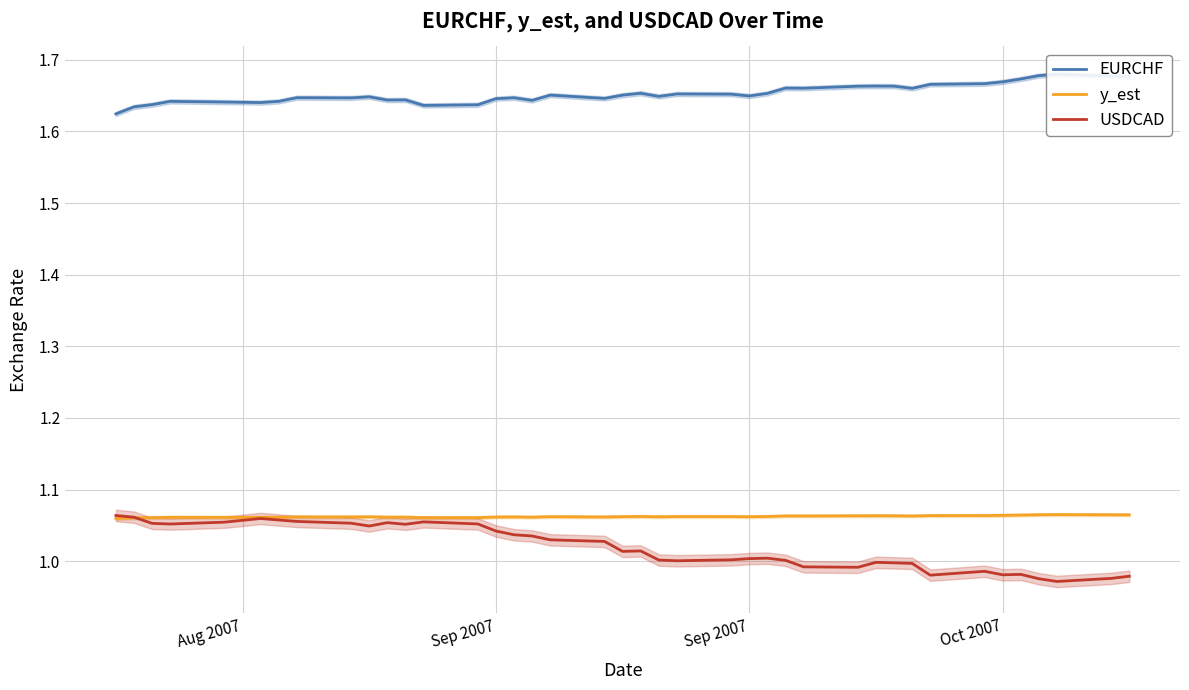

At which label does USDCAD reach its peak?

Aug 2007